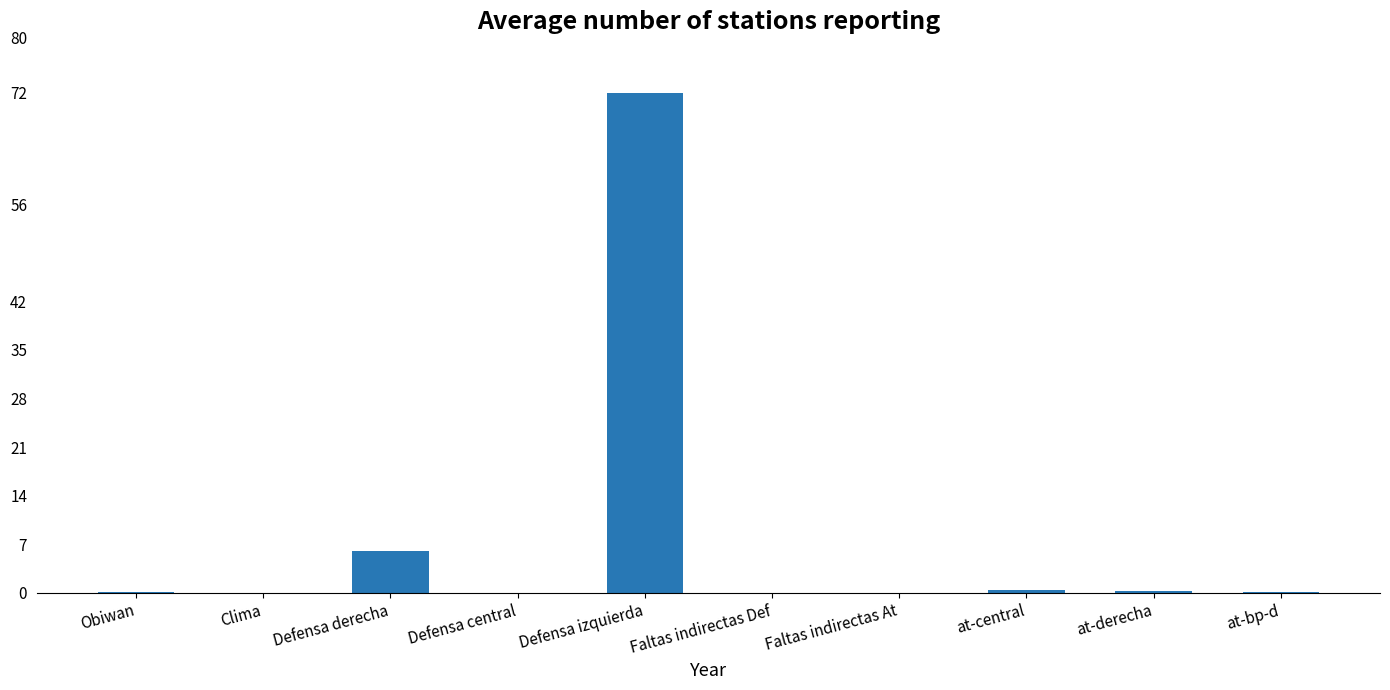

At which category does the chart reach its peak across all series?

Defensa izquierda